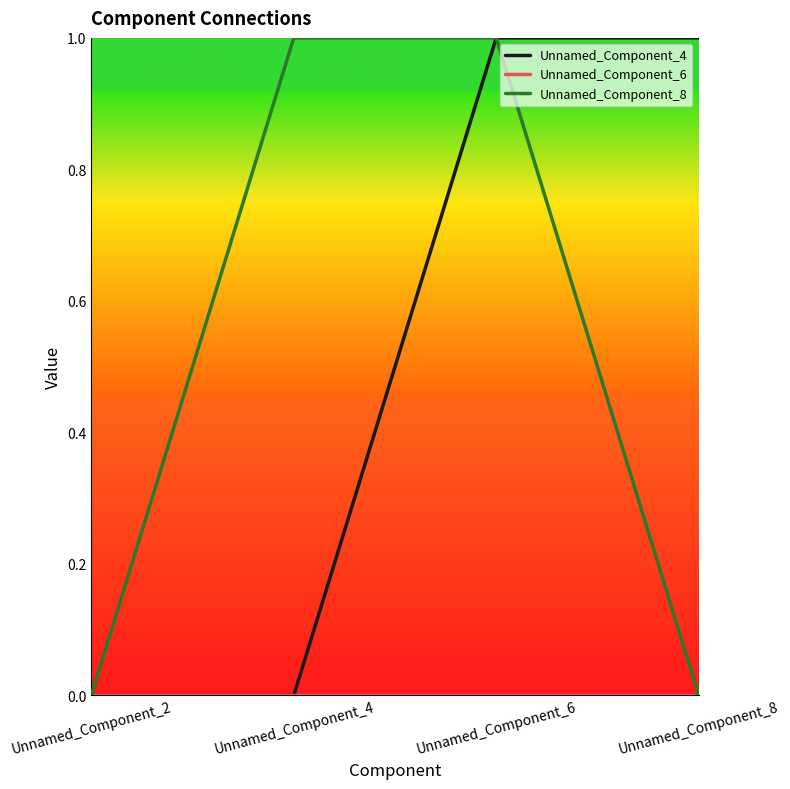

The value of Unnamed_Component_4 at Unnamed_Component_4 is -1. True or false?

False